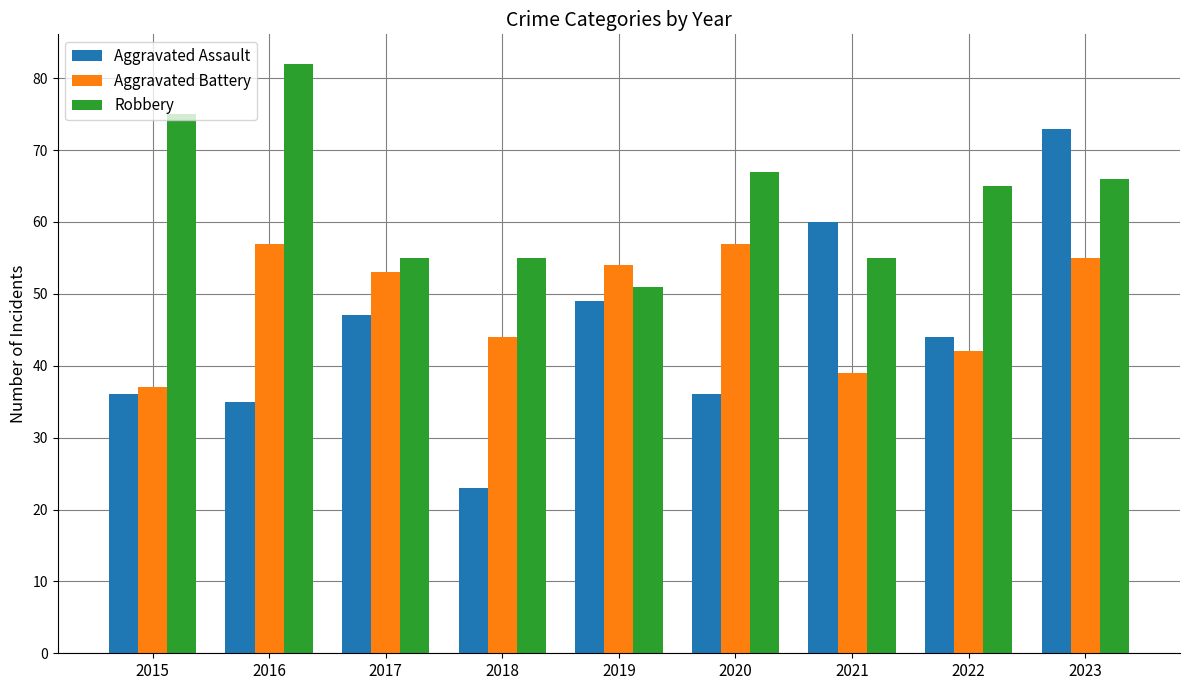

What is the sum of all Robbery values?

571